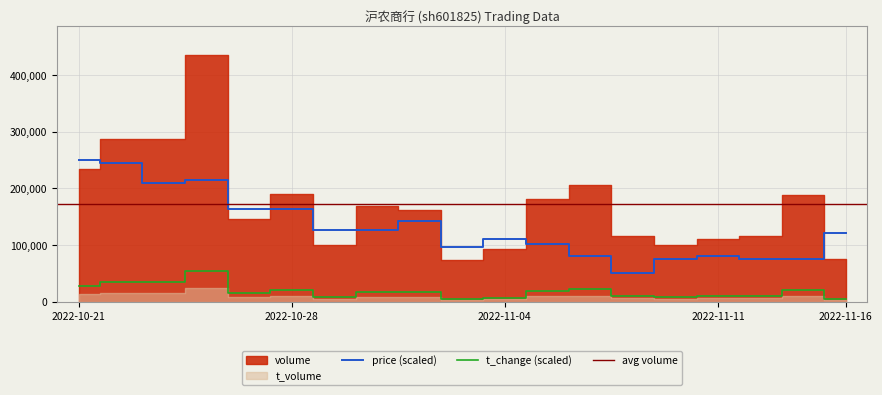

What is the sum of the price values at 2022-11-11 and 2022-10-28?

243589.7